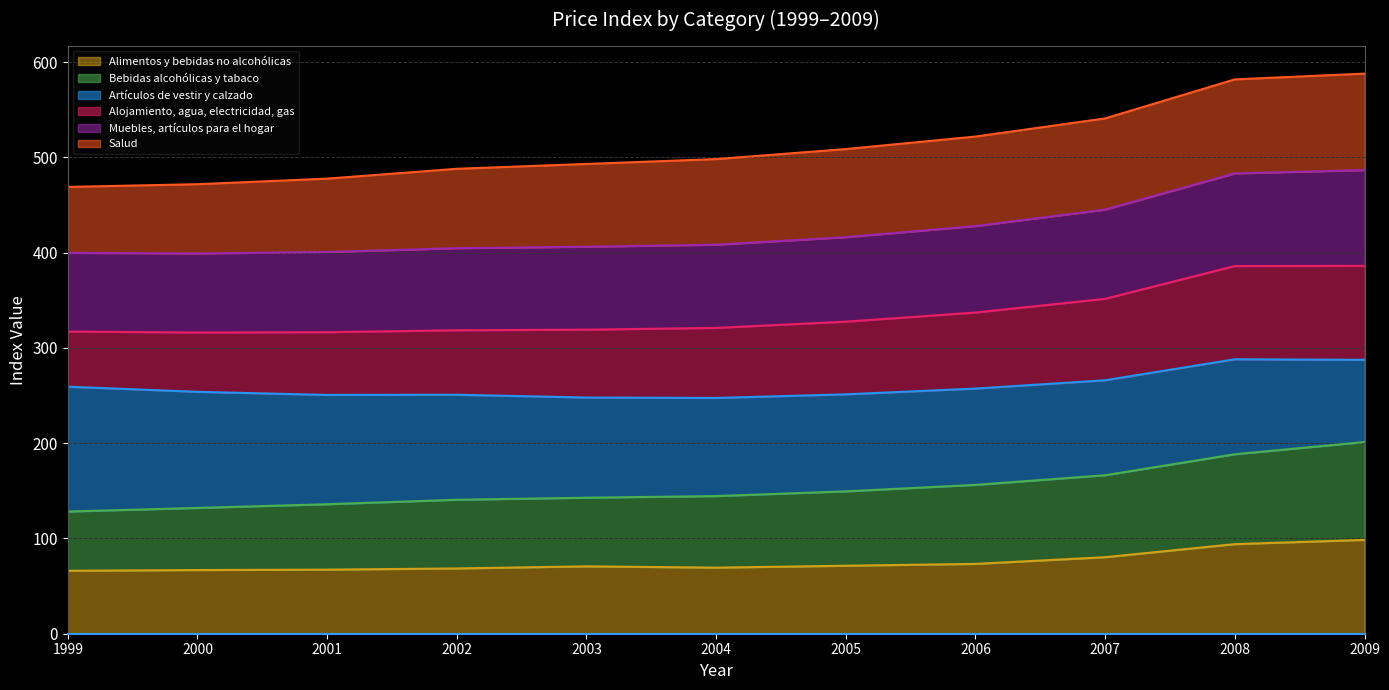

Is it true that Alimentos y bebidas no alcohólicas equals 70.7 at 2003?

True